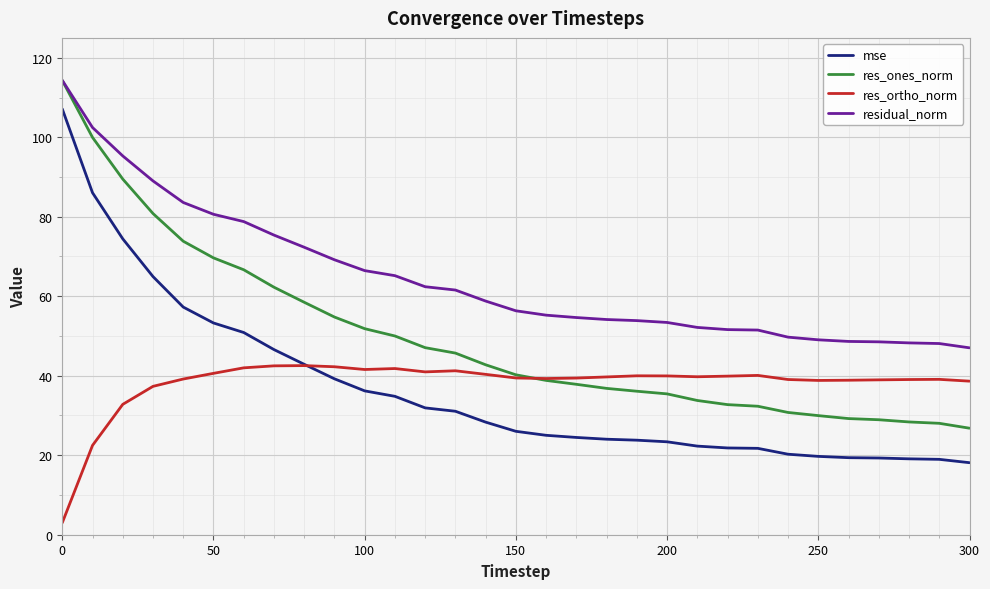

Which series has the largest total across all categories?

residual_norm